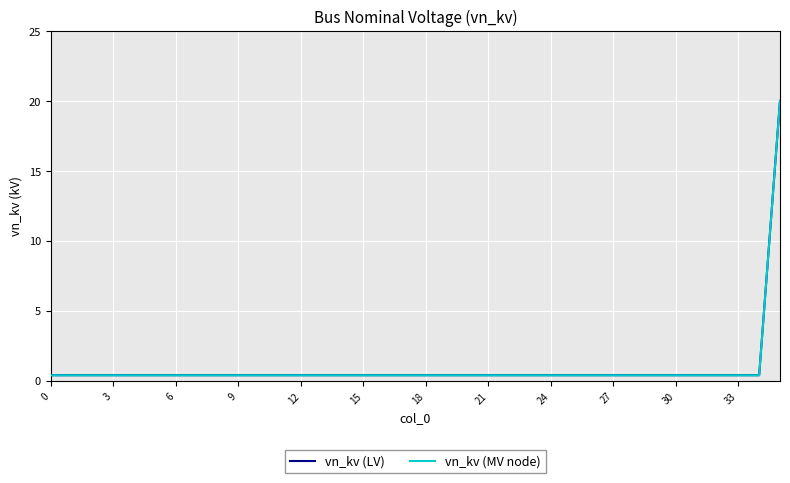

Which series has the widest spread of values?

vn_kv (MV node)